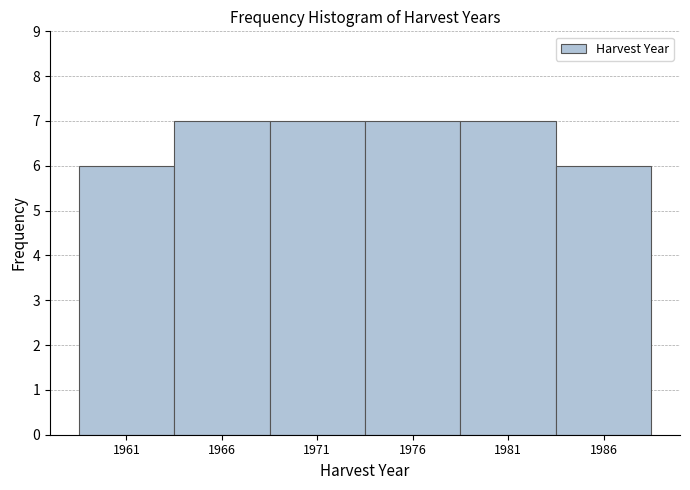

Reading left to right, transcribe all the data shown in this chart.

6	7	7	7	7	6